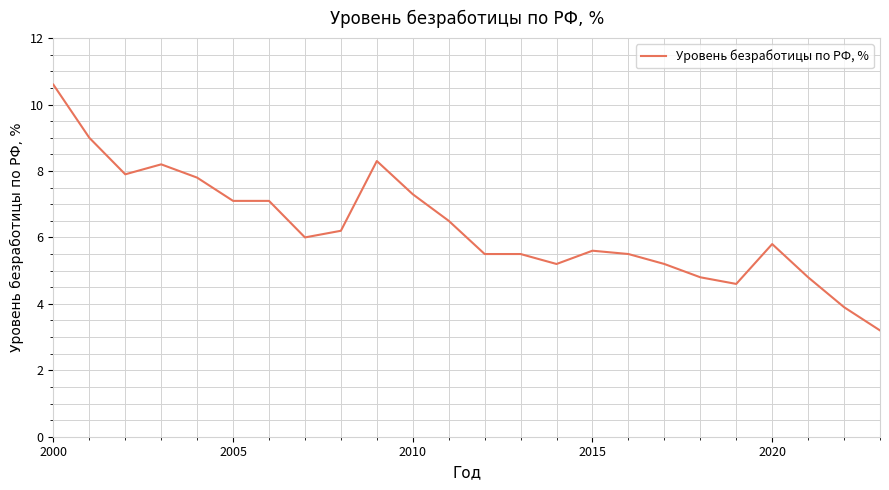

What is the difference between the maximum and minimum values?

7.4